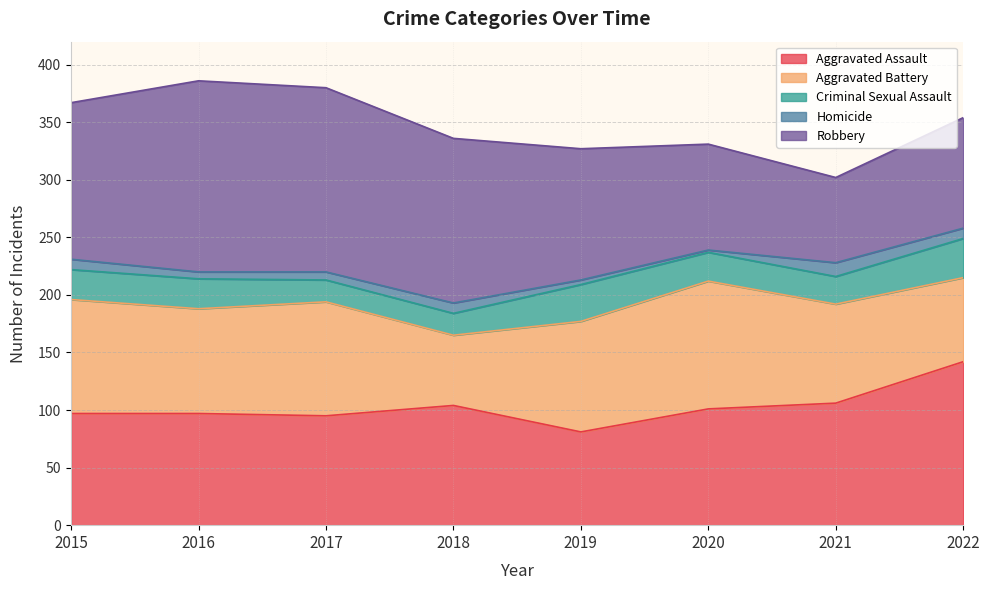

What is the difference between the maximum and minimum values in the Homicide series?

10